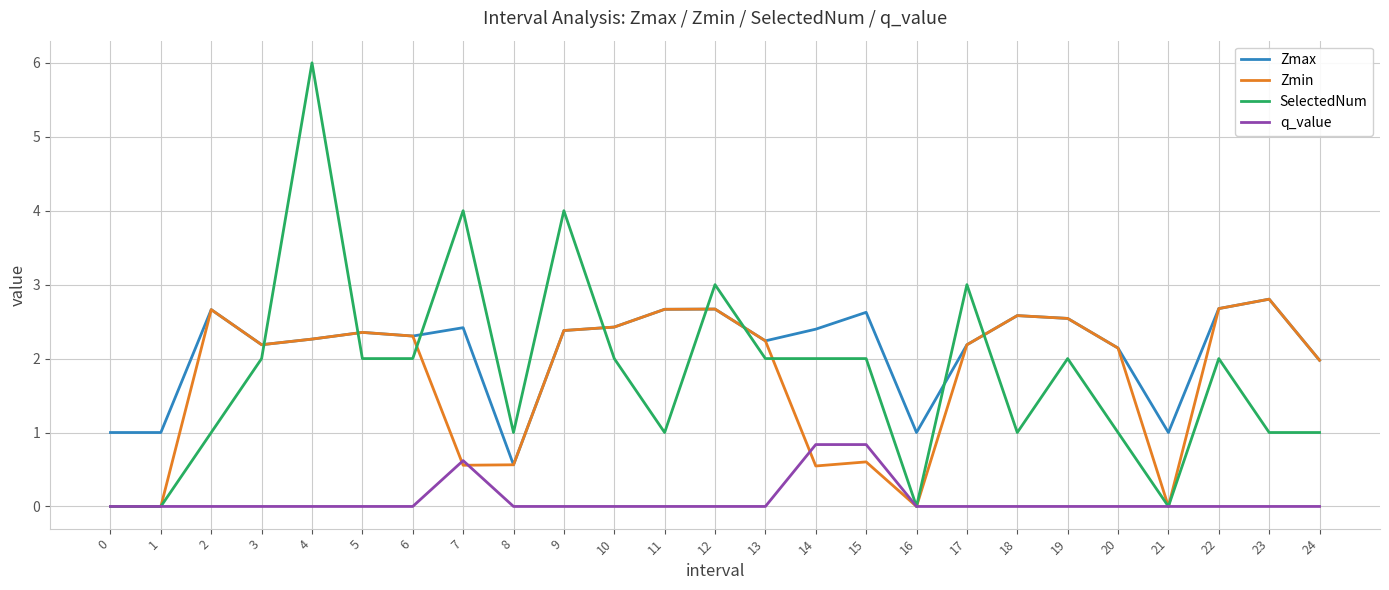

What is the difference between the Zmax values at 23 and 17?

0.6